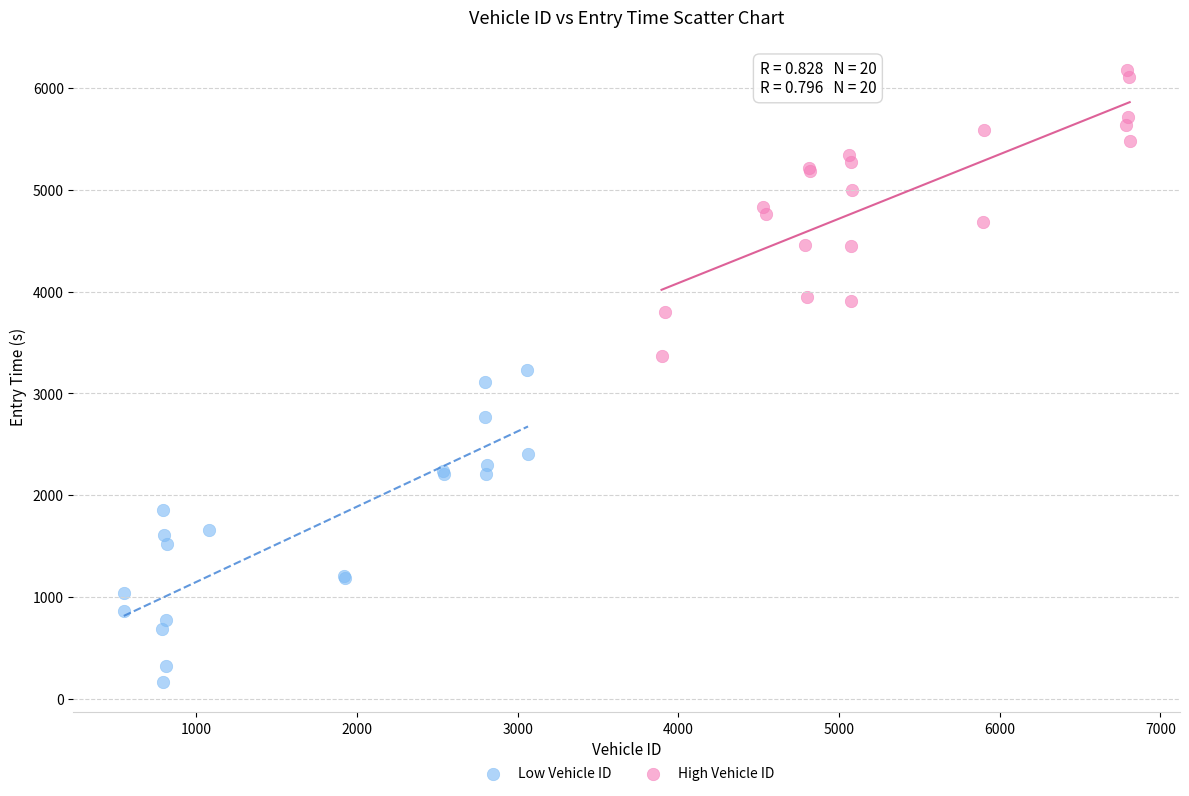

Which series contains the highest Y value?

High Vehicle ID